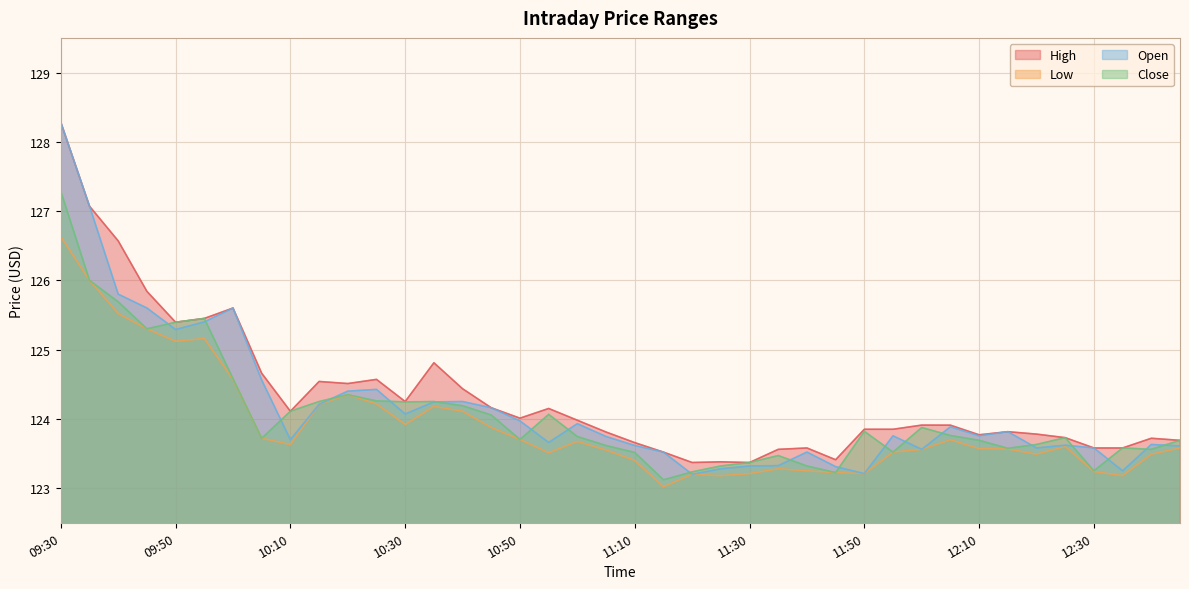

True or false: High has more than 2 points higher than both neighbors.

True